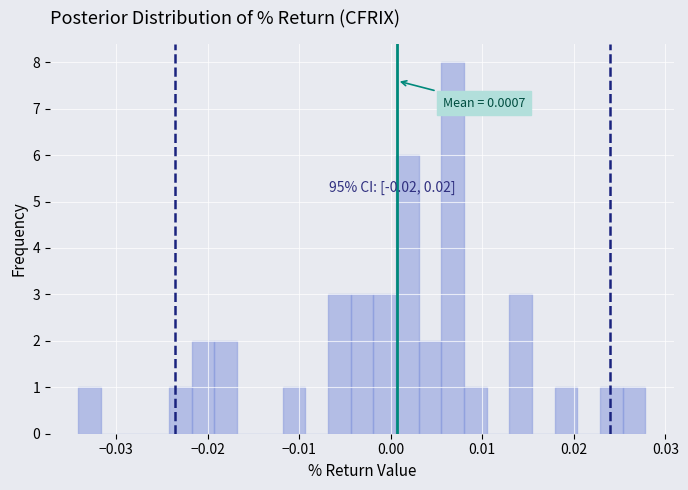

Read against the x-axis, roughly where is the centre of the tallest bar?

0.007